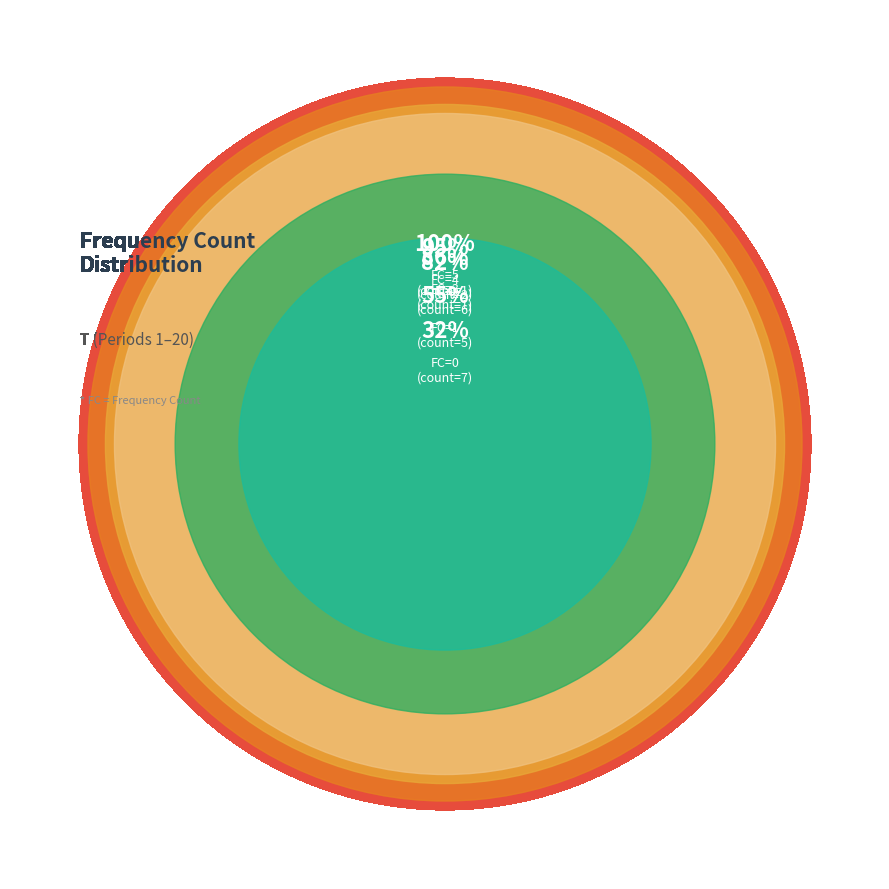

What percentage is NOT represented by FC=0?

68.2%